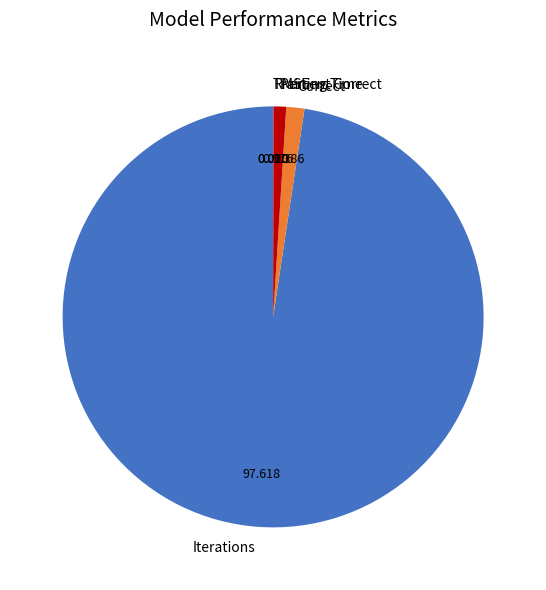

What is the largest slice in the pie chart?

Iterations